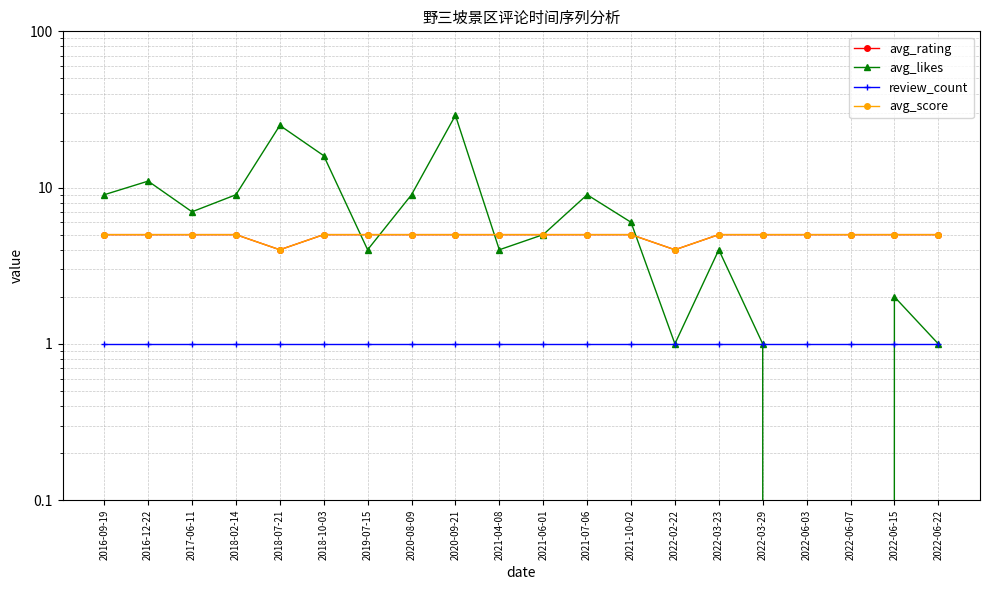

What is the label of the 16th point from the right?

2018-07-21